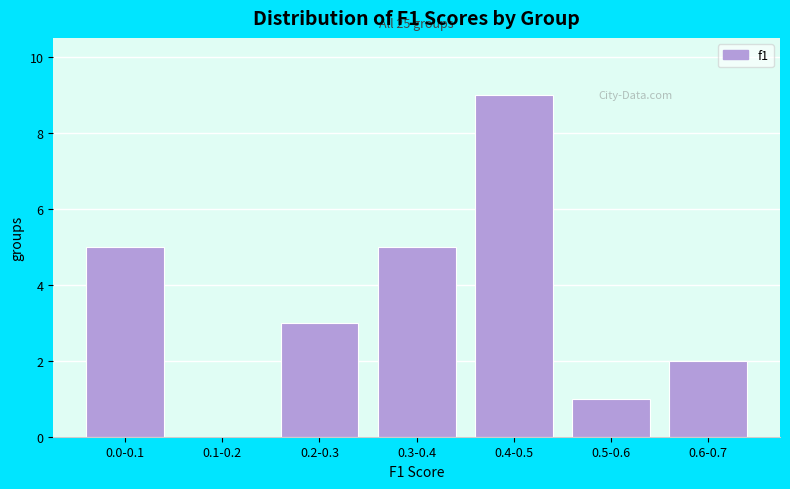

Reading left to right, transcribe all the data shown in this chart.

0.0-0.1=5	0.1-0.2=0	0.2-0.3=3	0.3-0.4=5	0.4-0.5=9	0.5-0.6=1	0.6-0.7=2